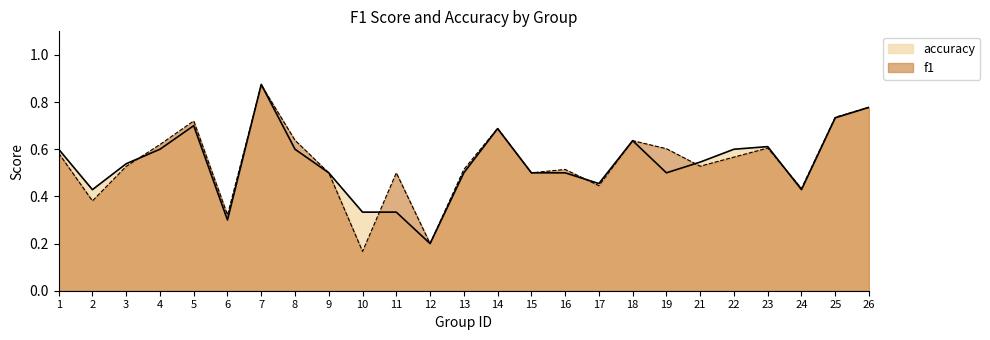

True or false: accuracy and f1 cross at least once.

True